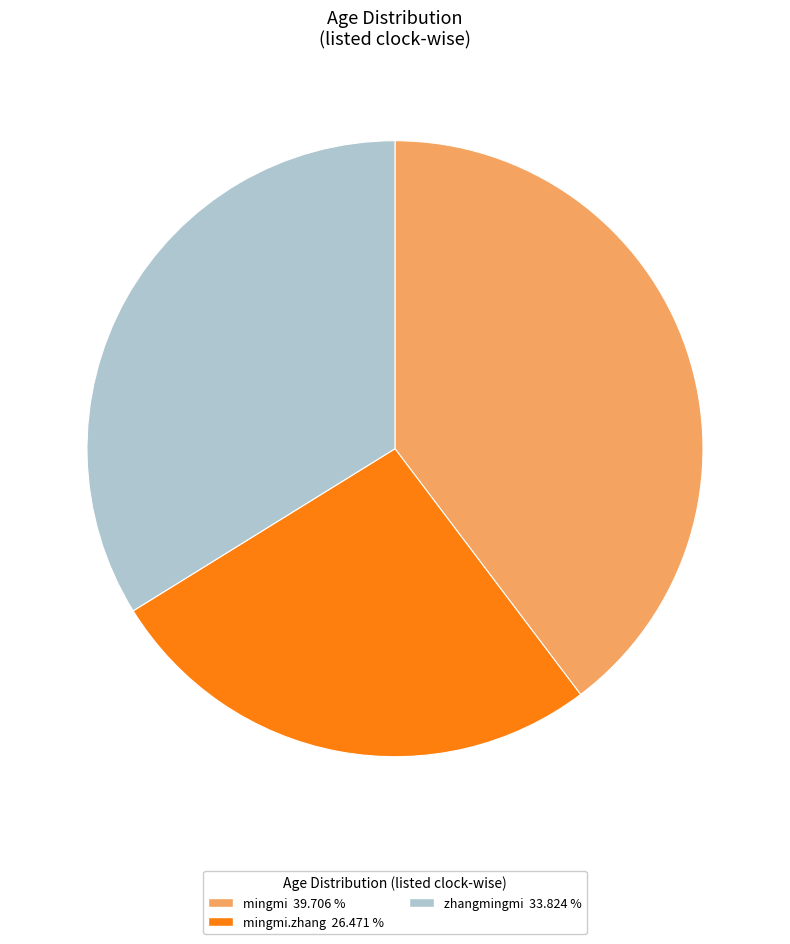

Is there a majority slice in this chart?

No